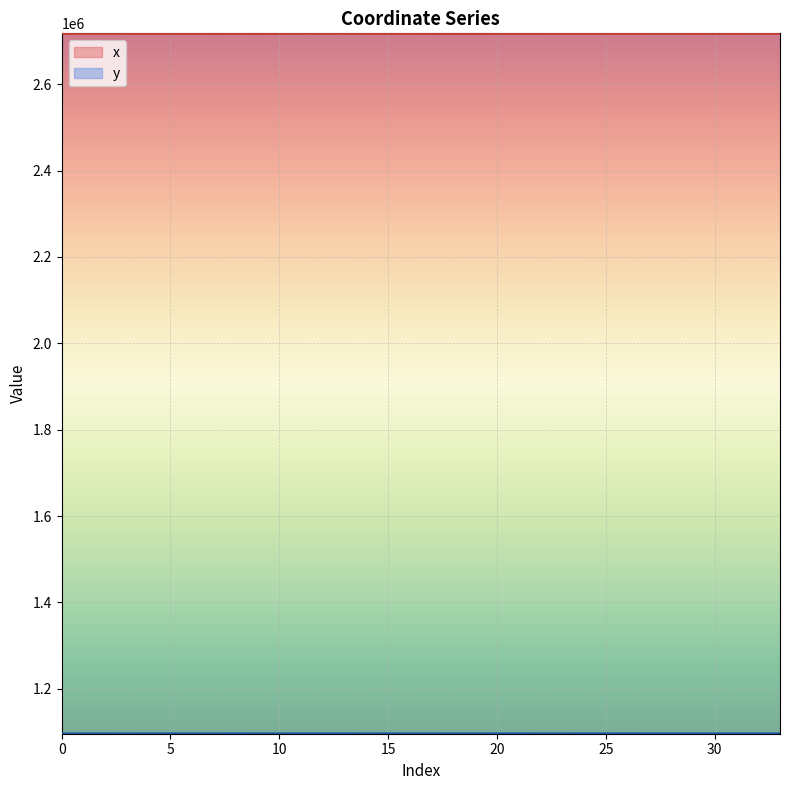

At how many categories does at least one series exceed 1231112?

34